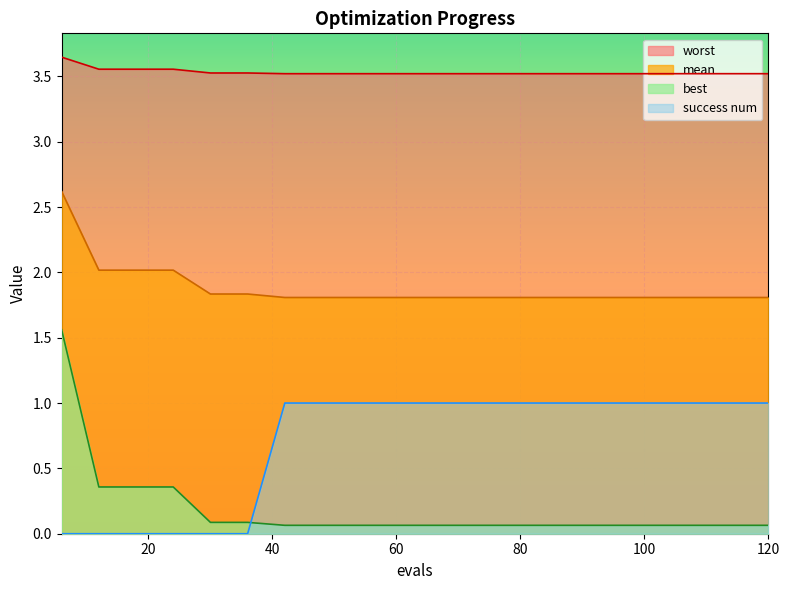

Is it true that success num equals 1.0 at 72?

True